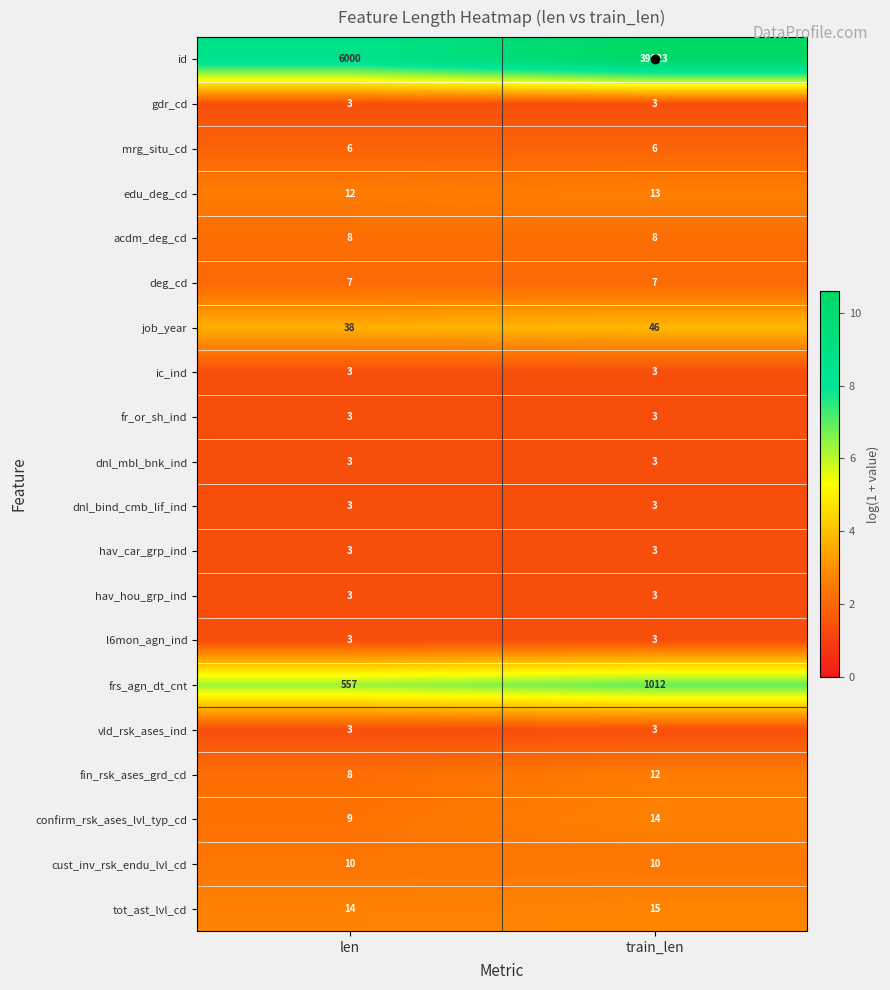

At which category does the chart reach its peak across all series?

train_len